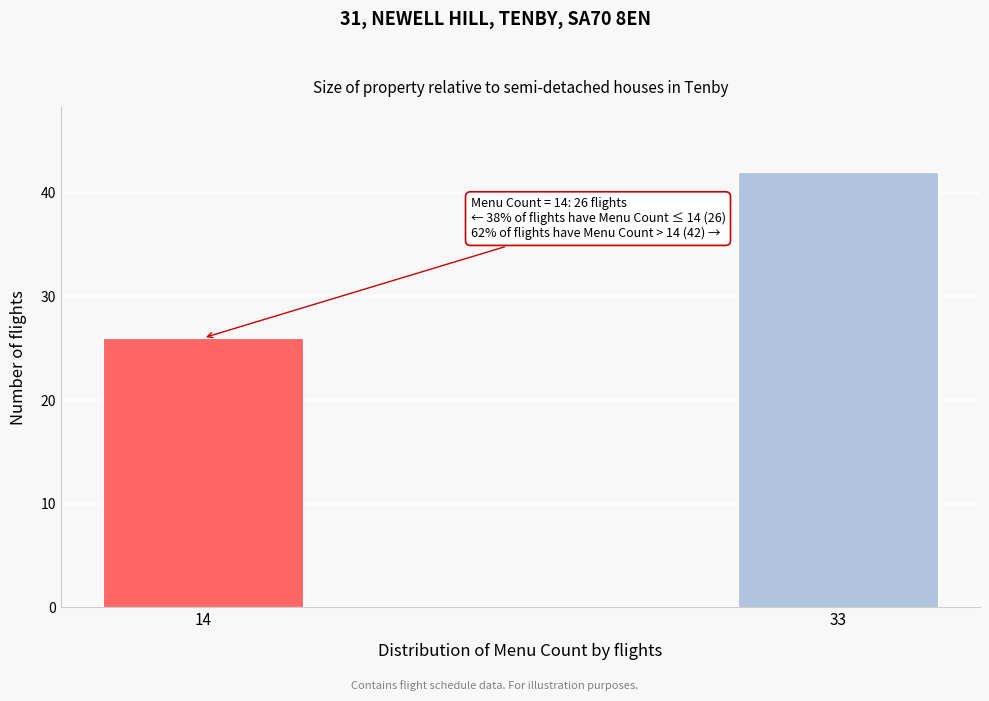

Reading left to right, extract all data points from this chart.

26	42